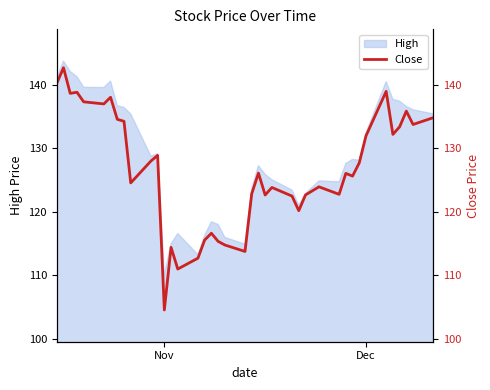

The High series shows 110.1 at Nov. True or false?

True